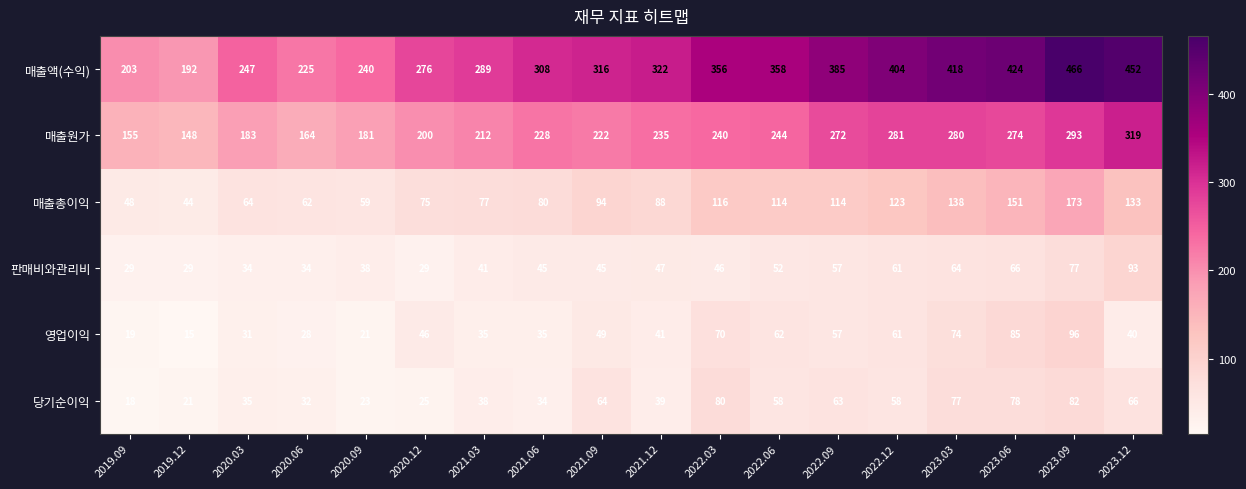

What value does the 매출총이익 series have at 2021.06, to the nearest 50?

100